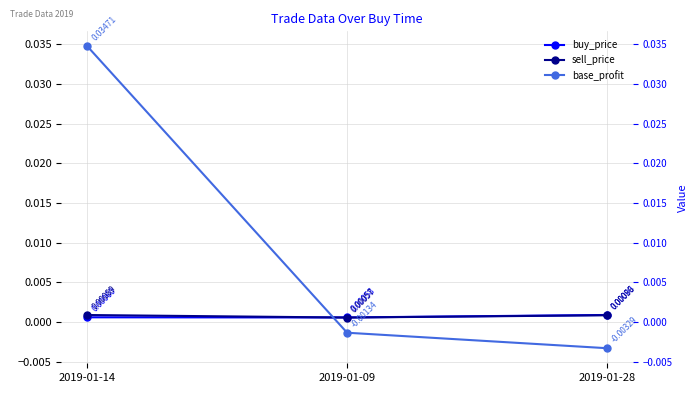

Does the chart display data point markers on the line(s)?

Yes